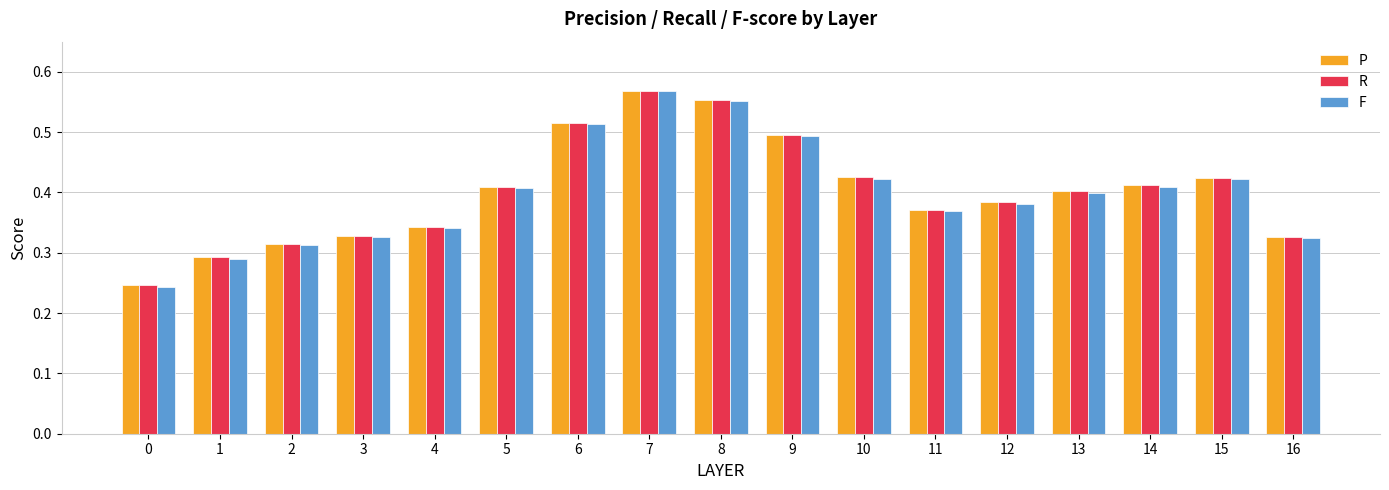

What is the sum of the P values at 10 and 16?

0.8